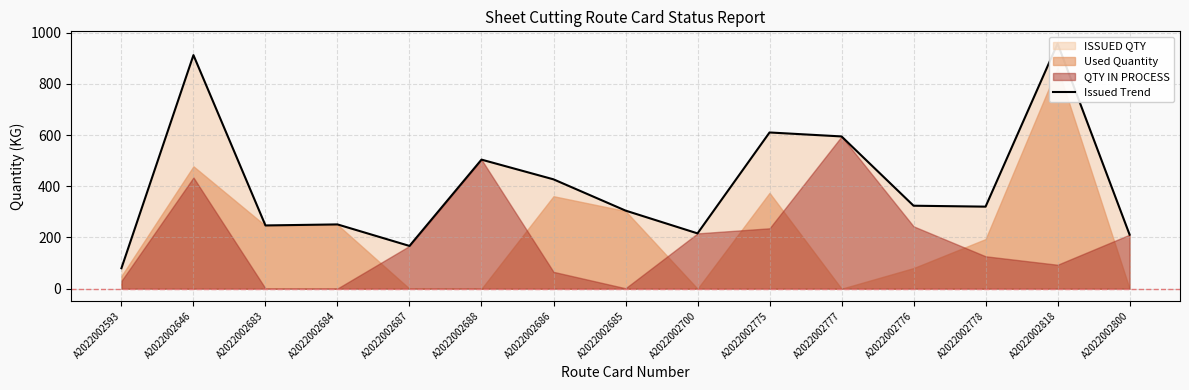

What is the greatest value displayed?

957.0